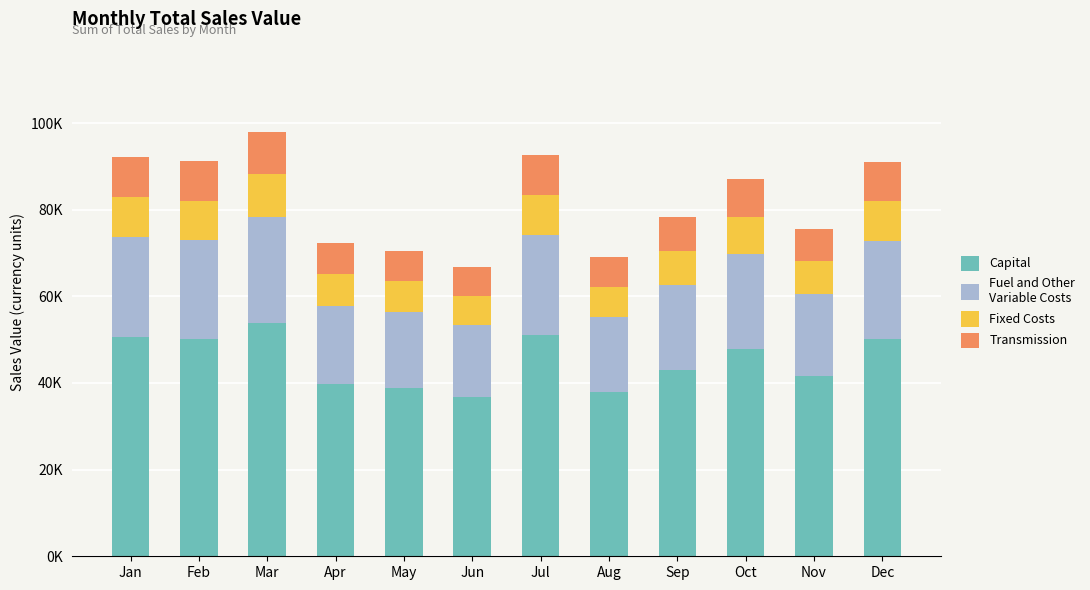

Are the bars grouped side by side (vs. stacked)?

No